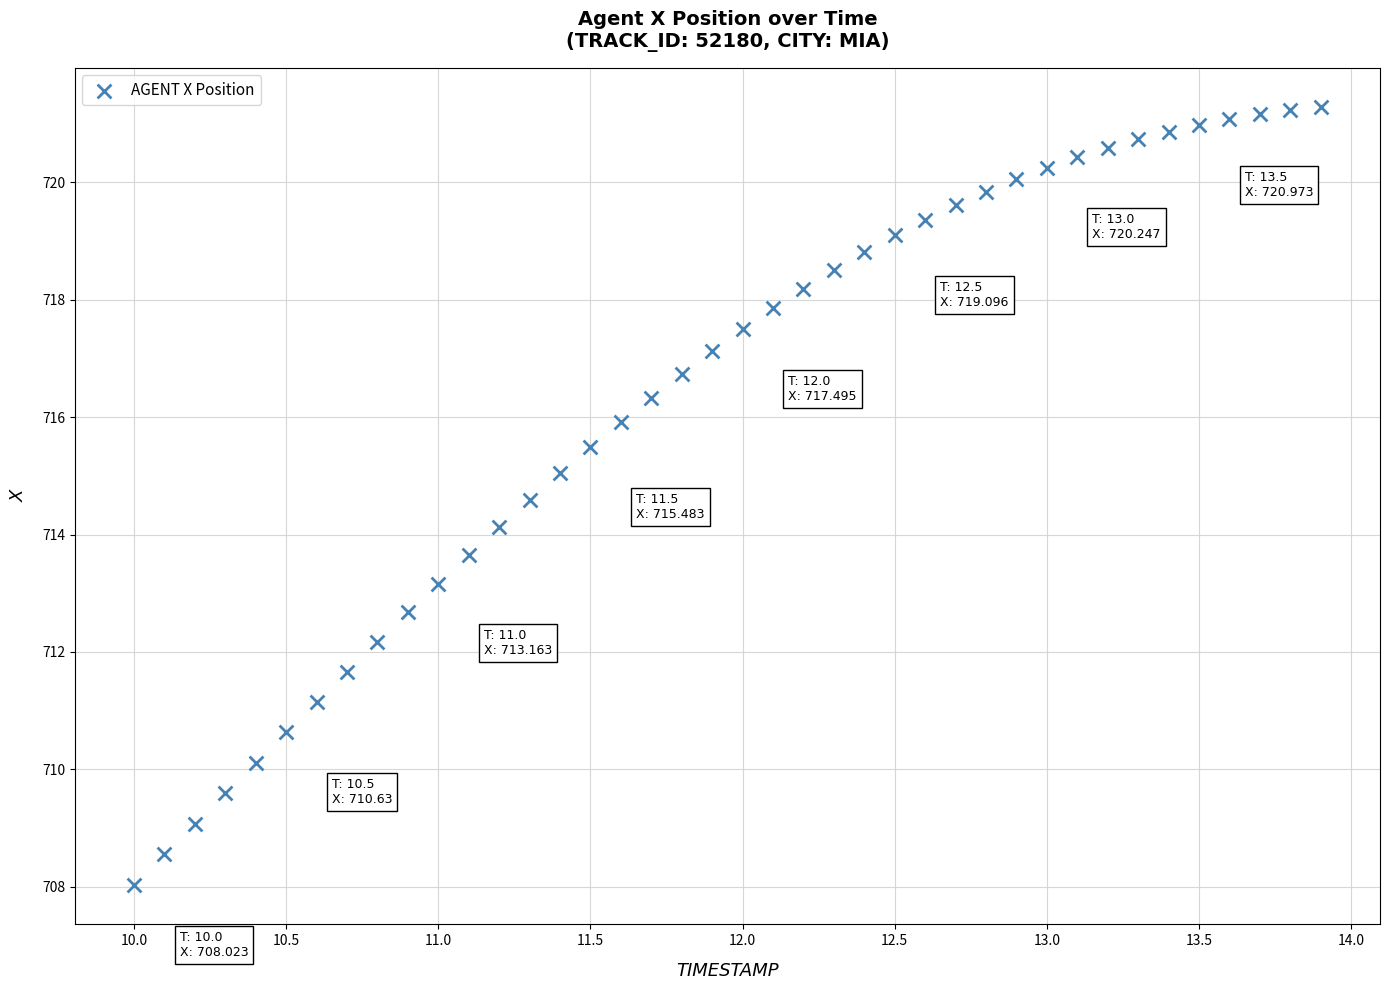

What is the range of X values (max minus min)?

3.9